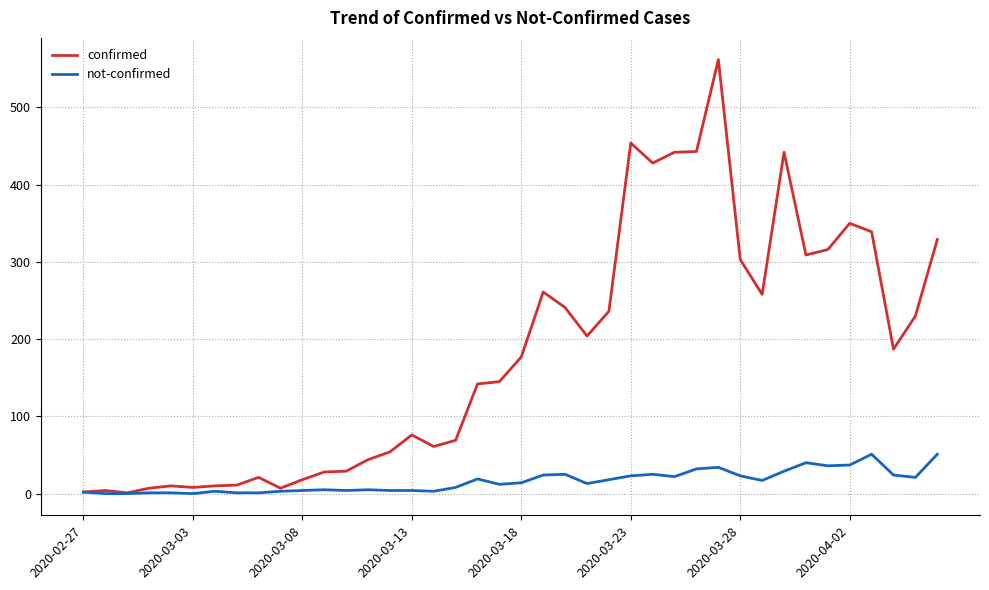

Which series has the widest spread of values?

confirmed